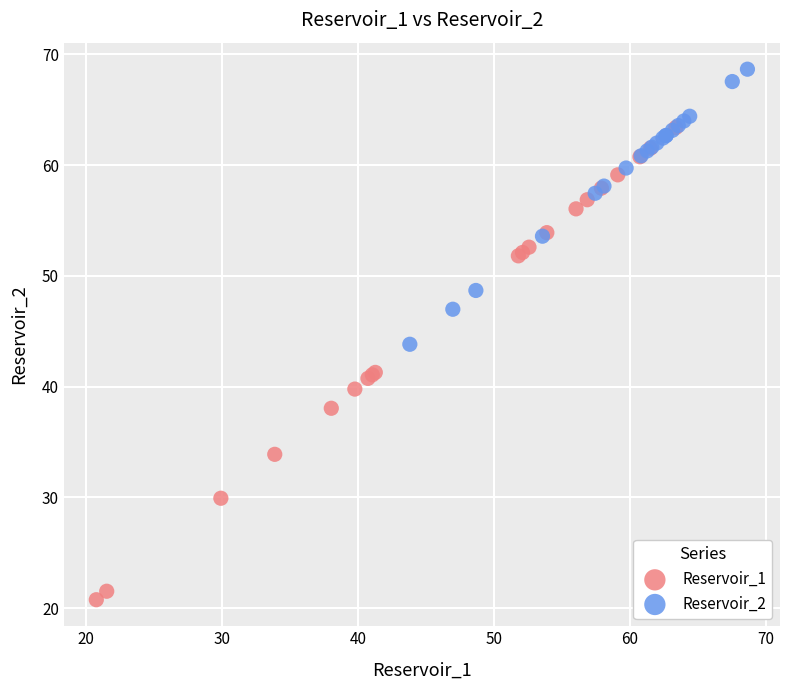

Which series contains the lowest Y value?

Reservoir_1